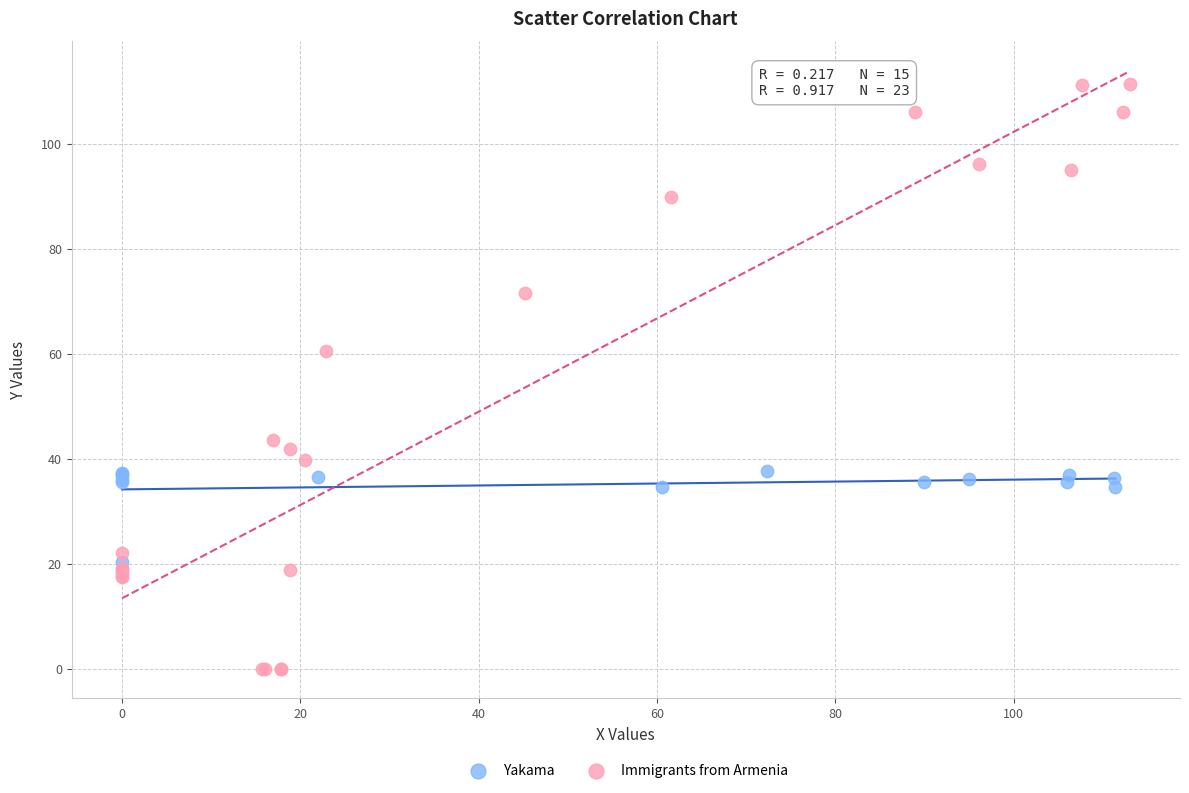

What are all the series names shown in the legend?

Yakama, Immigrants from Armenia